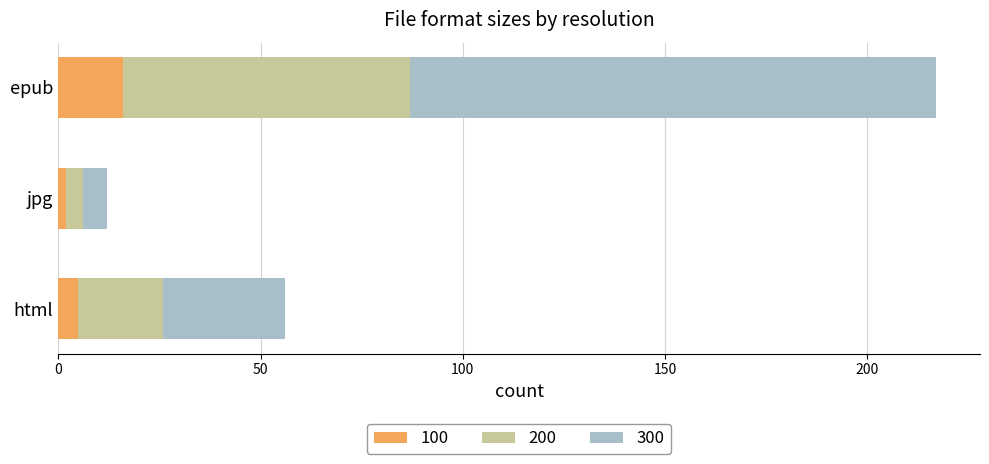

What is the highest value of the 100 series?

16